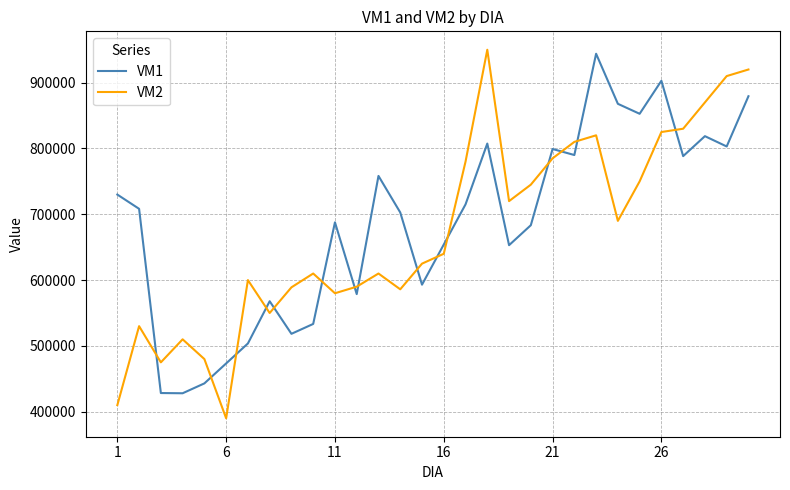

After their last crossing, which series has the higher values: VM1 or VM2?

VM2